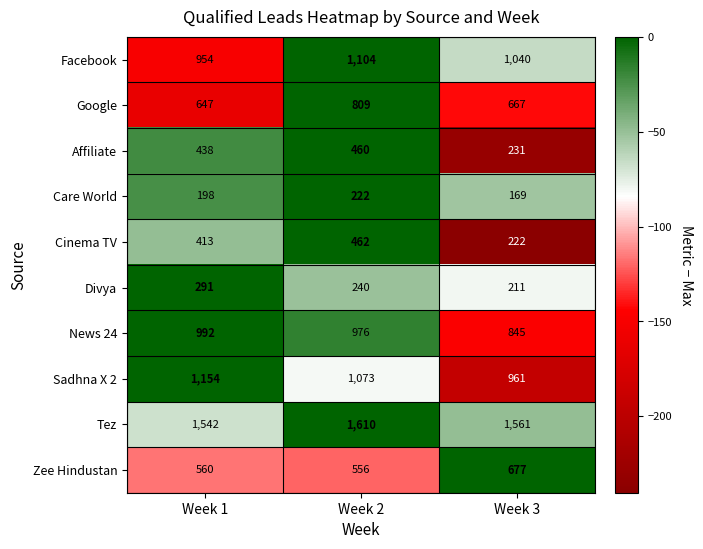

At how many categories does at least one series exceed 730?

3